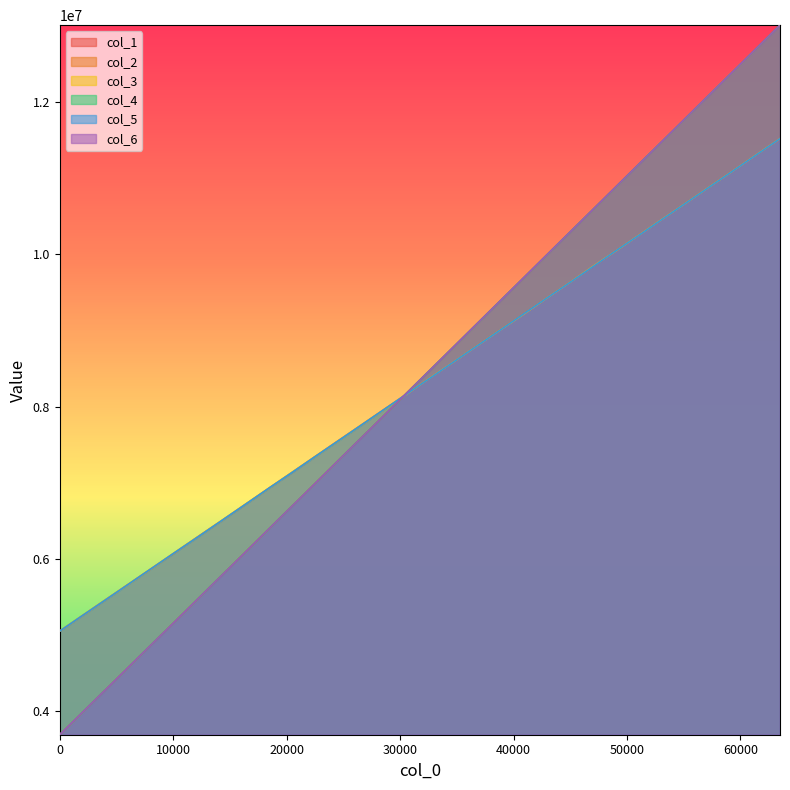

Does the chart display data point markers on the line(s)?

No